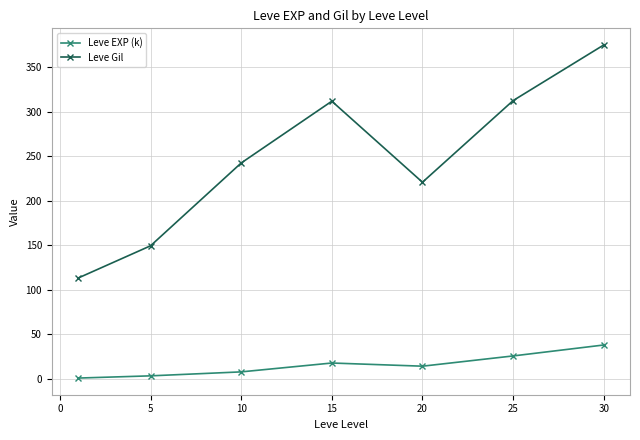

Rank the series by their average value, from highest to lowest.

Leve Gil, Leve EXP (k)